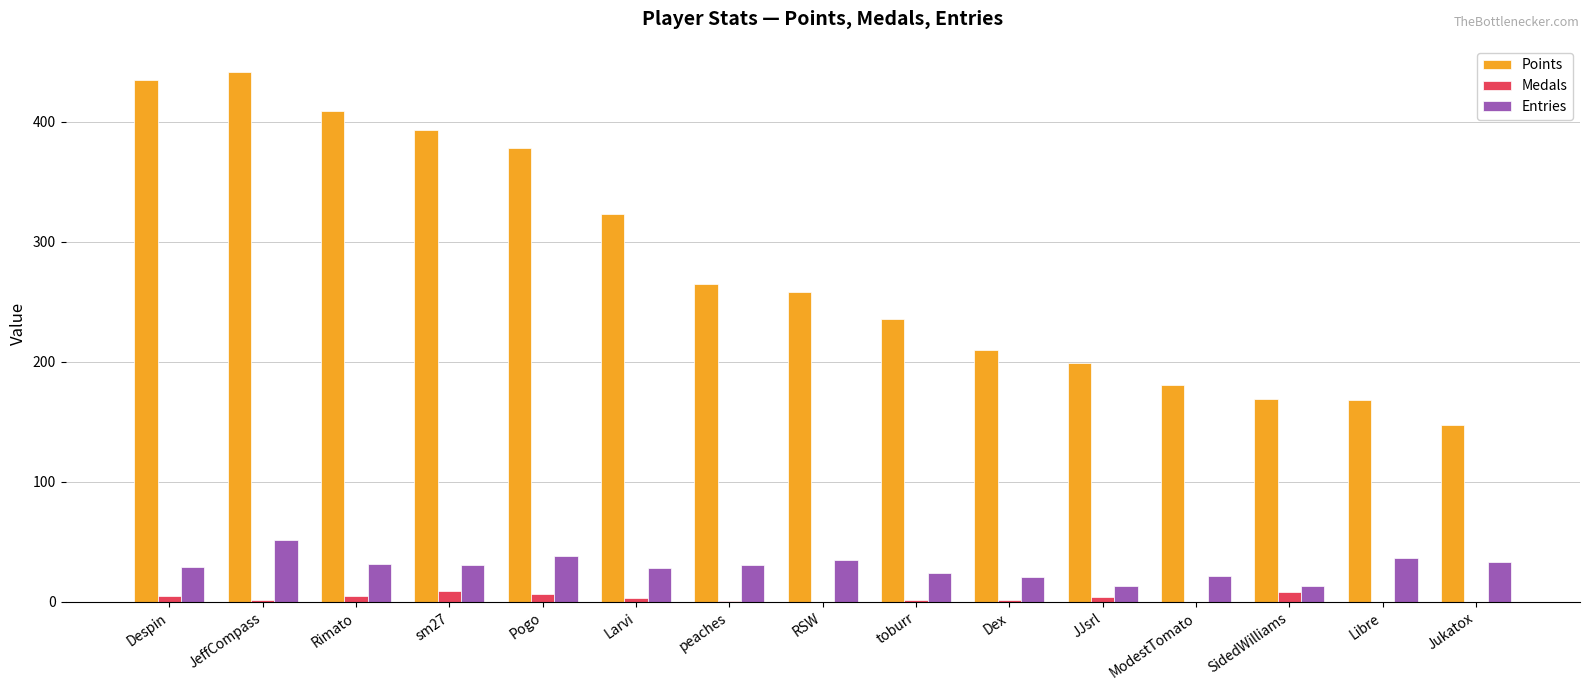

Which series has the largest total across all categories?

Points